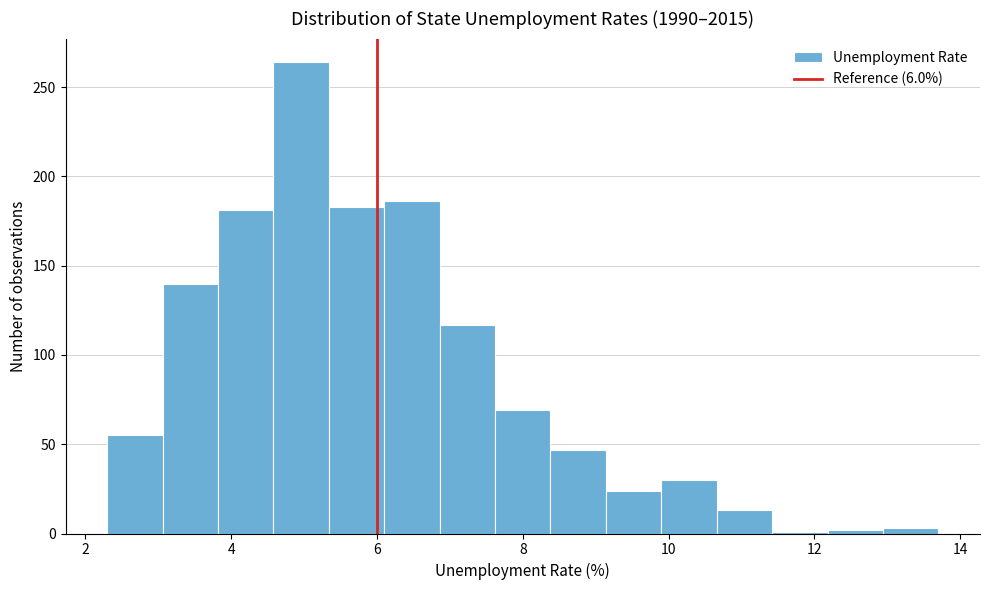

Around what value on the x-axis is the tallest bar? Give the approximate position of its centre, as read against the axis.

5.0